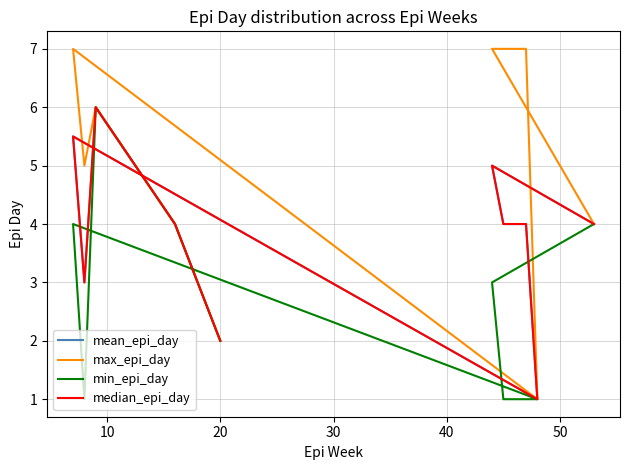

Is this an area chart (filled region under the line)?

No